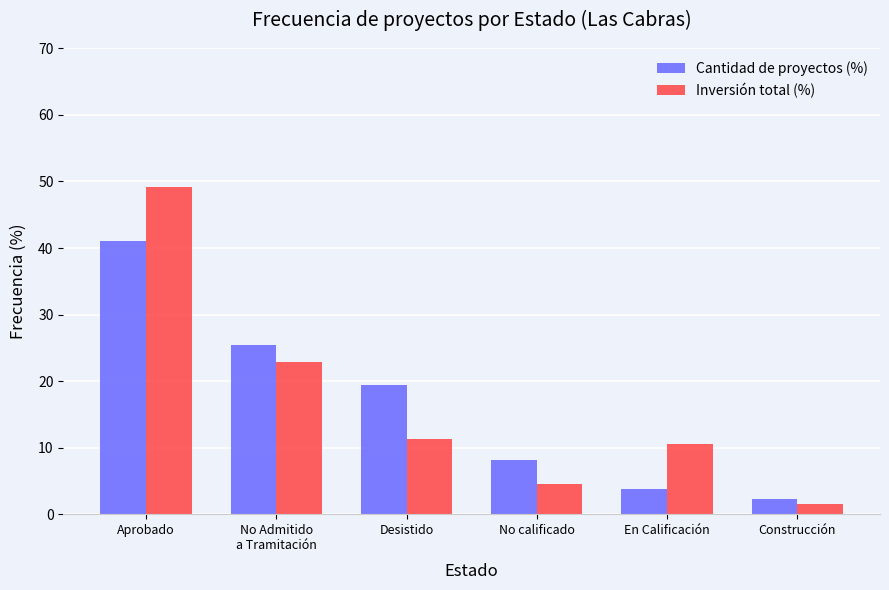

What is the total value across all series at No calificado?

12.7